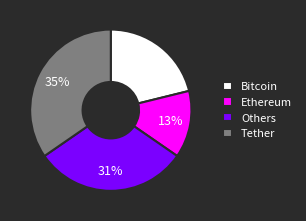

To the nearest percent, what is the average slice percentage?

25%